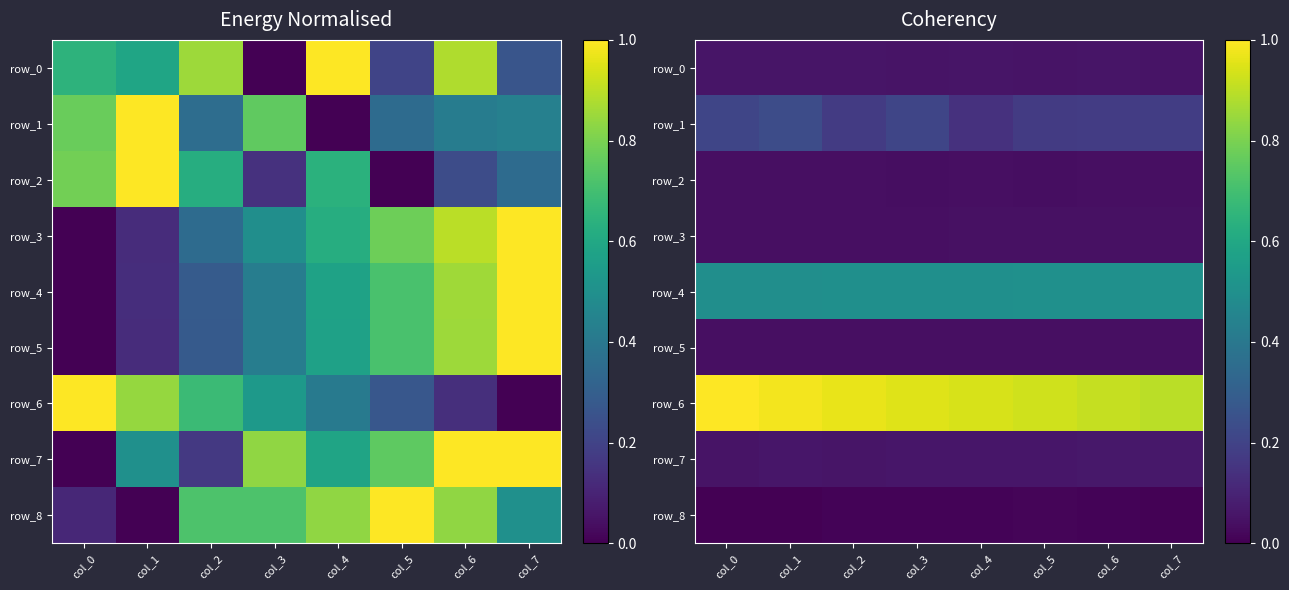

True or false: row_2 has a value of 0.1 at col_5.

False